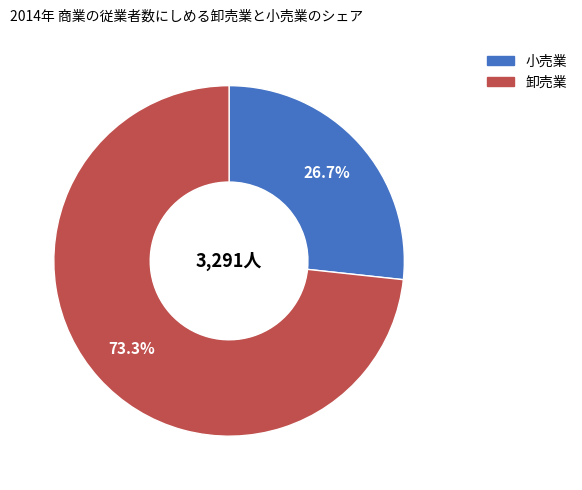

Count the number of slices in the pie.

2